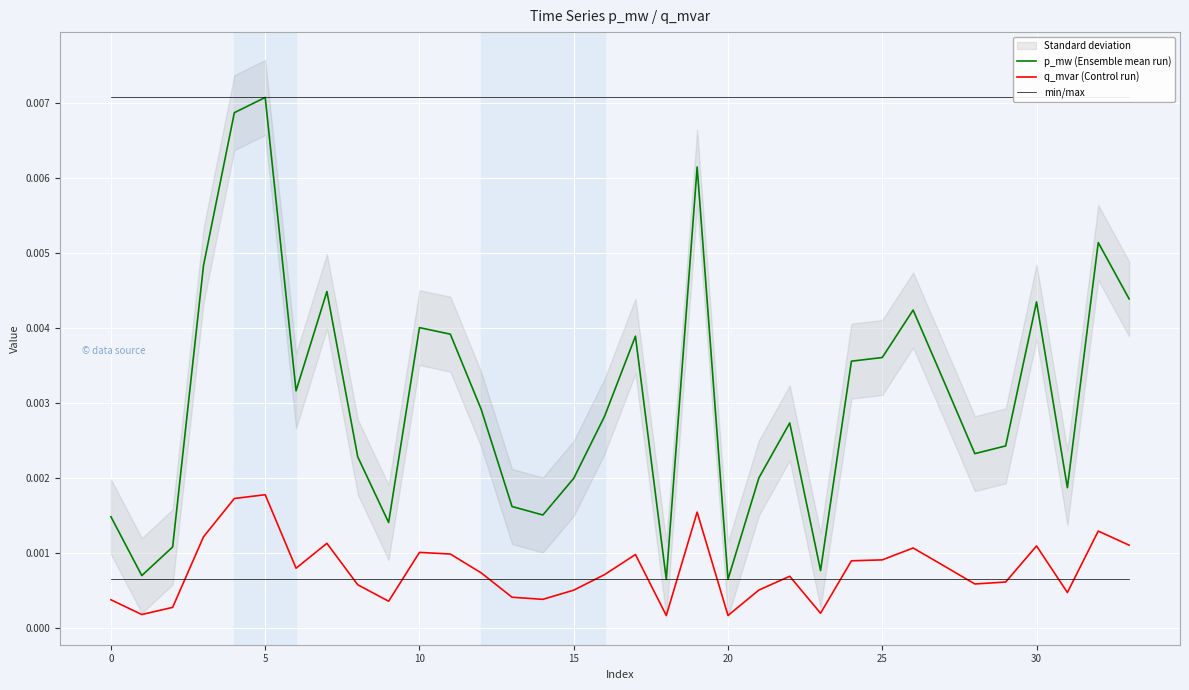

True or false: q_mvar (Control run) and p_mw (Ensemble mean run) intersect in this chart.

False